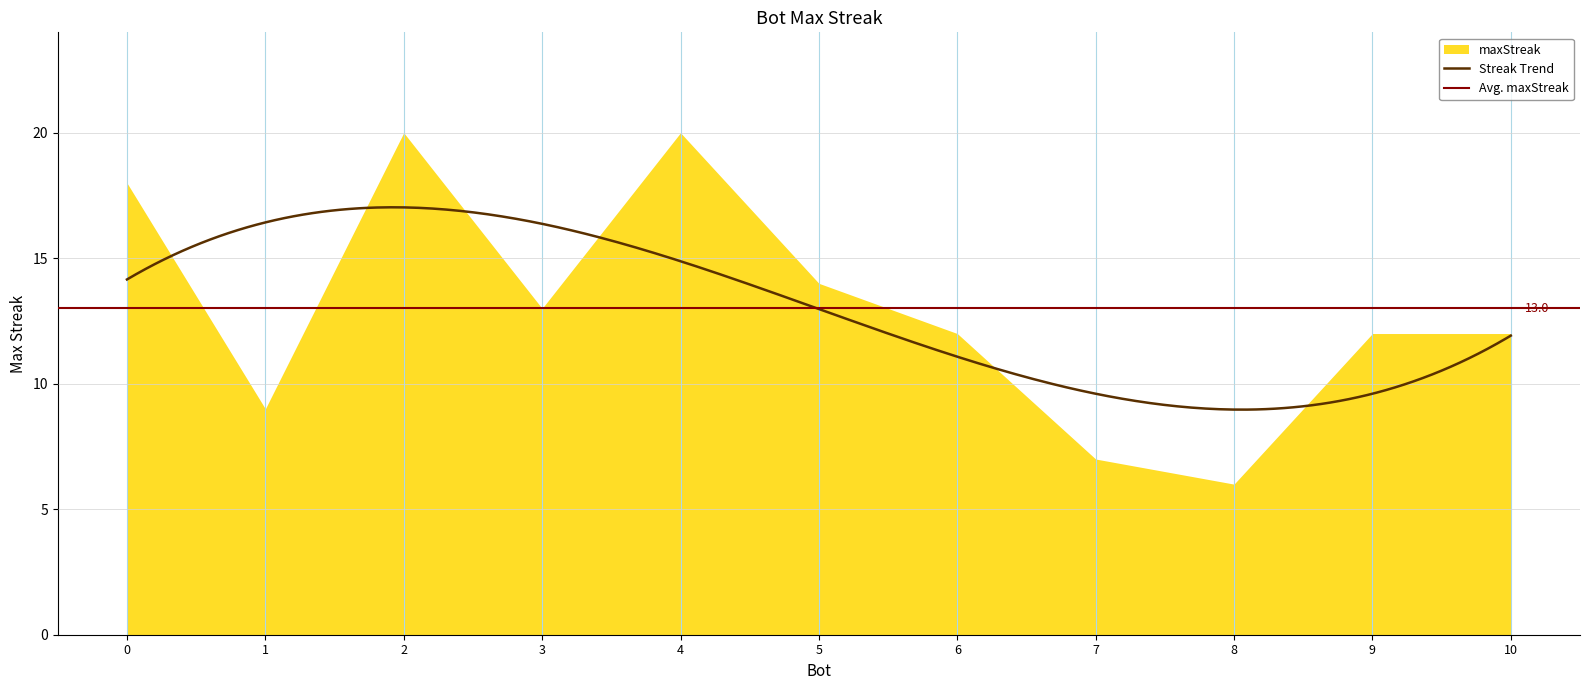

Where is the first local maximum?

2